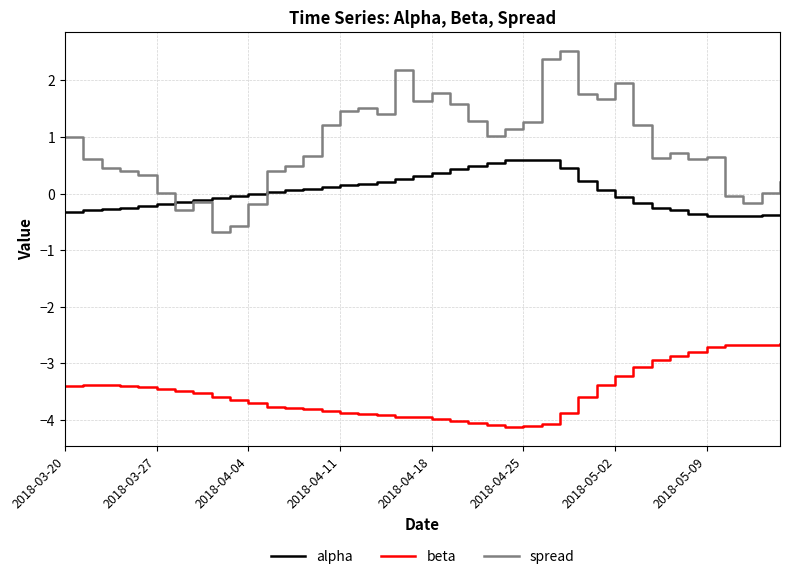

True or false: beta and spread intersect in this chart.

False